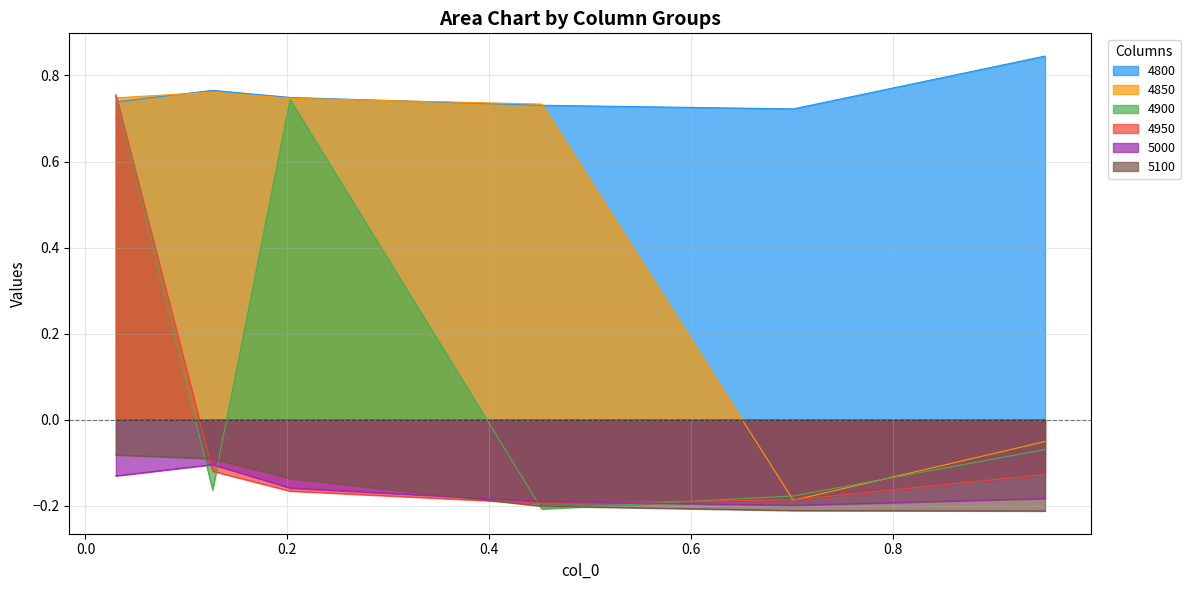

List the series in order of their peak value, highest first.

4800, 4850, 4950, 4900, 5100, 5000